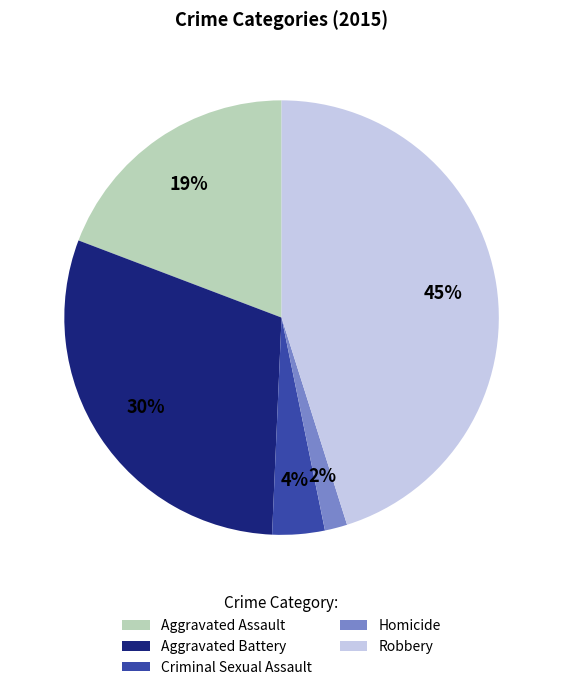

Approximately how many times larger is the value at Homicide compared to Aggravated Assault?

0.1